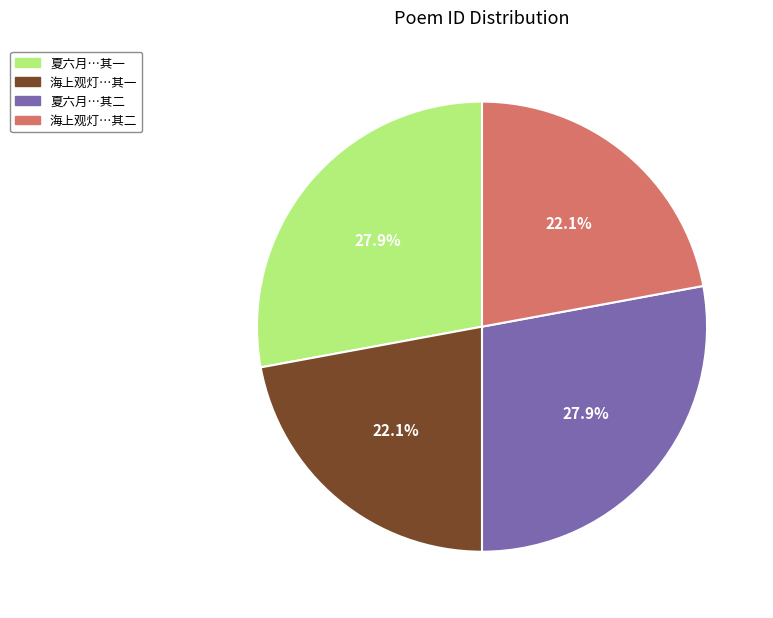

Does any single category account for the majority?

No